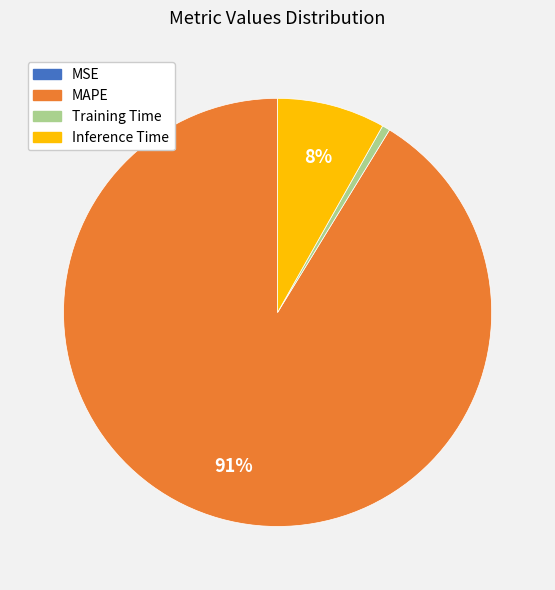

What is the majority slice?

MAPE